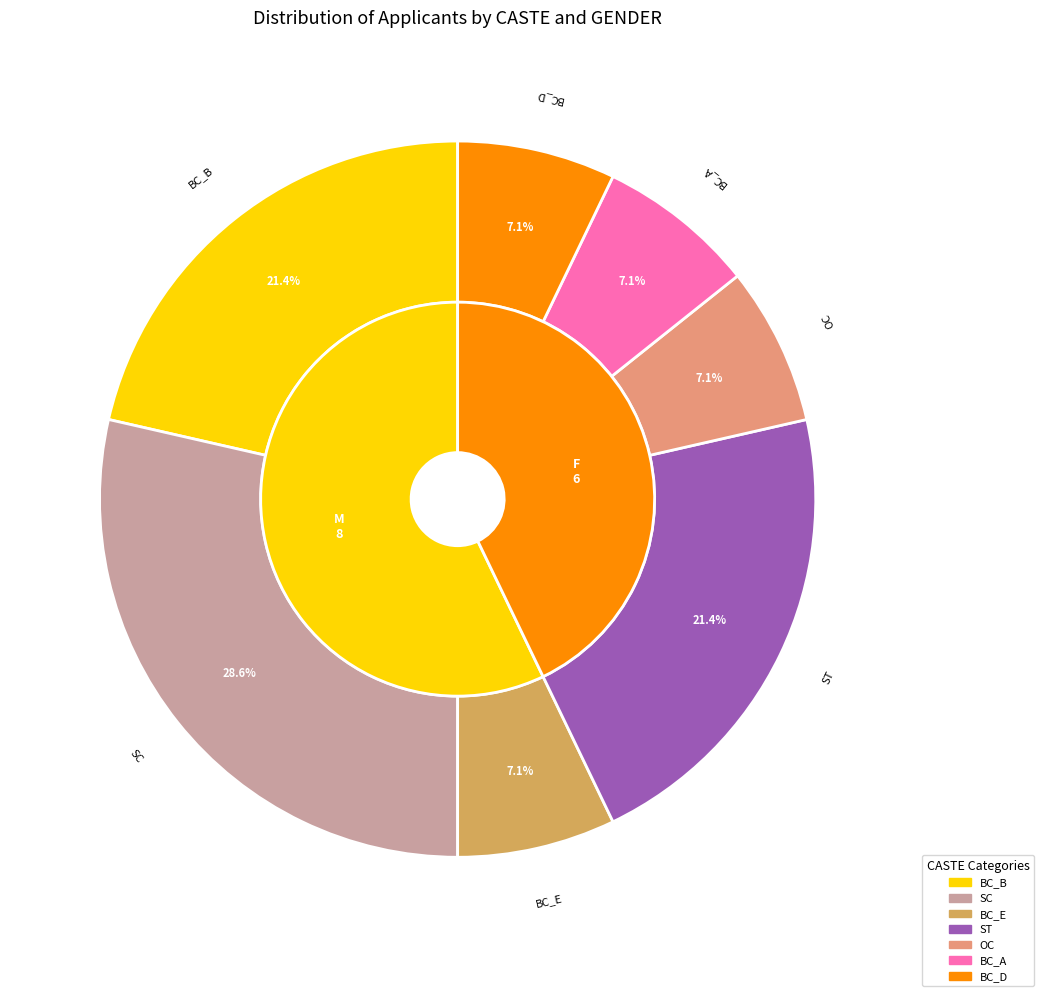

How many segments does this pie chart have?

7